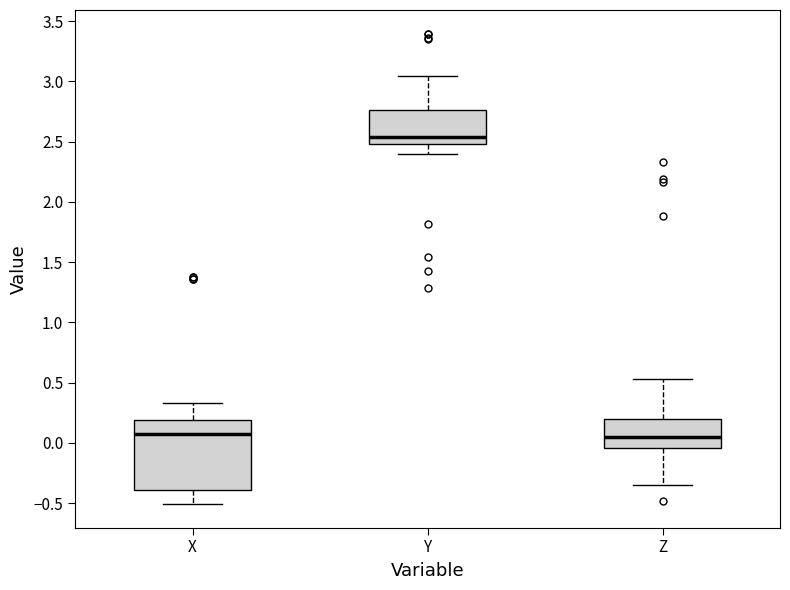

Reading left to right, read every box against the y-axis: the position of its median line, the range the box covers, and the ends of its whiskers. The values are not printed on the chart, so give them approximately, as read against the axis.

X: median 0.10, box -0.40 to 0.20, whiskers -0.50 to 0.35
Y: median 2.55, box 2.50 to 2.75, whiskers 2.40 to 3.05
Z: median 0.05, box -0.05 to 0.20, whiskers -0.35 to 0.55